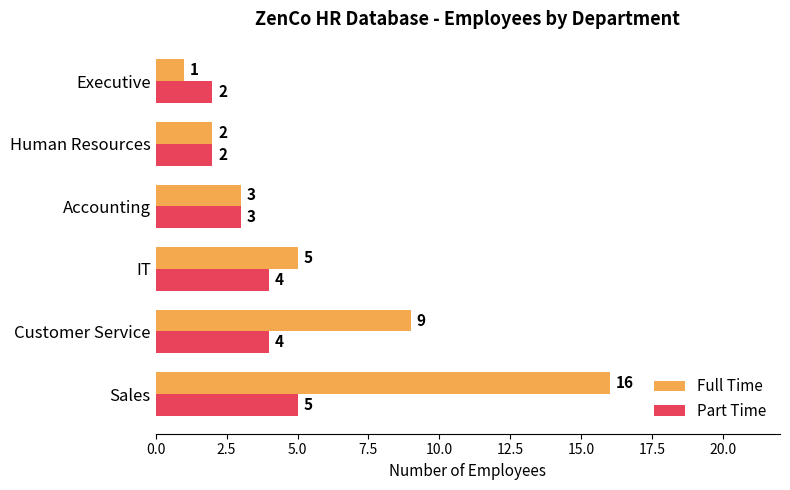

Count the Part Time values in the range 2 to 4.

5